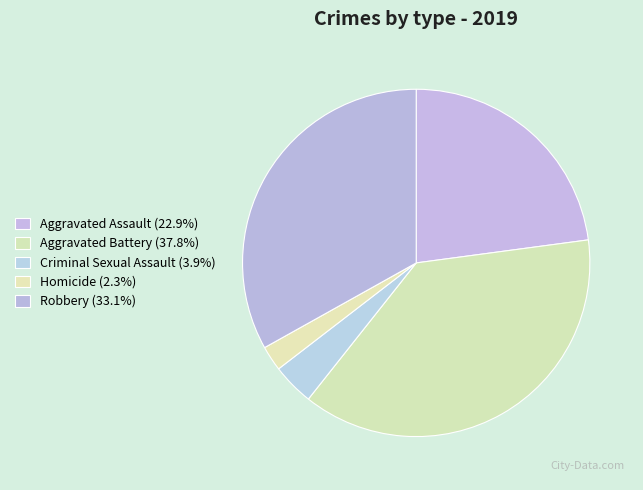

Is the sum of Criminal Sexual Assault and Homicide greater than half?

No